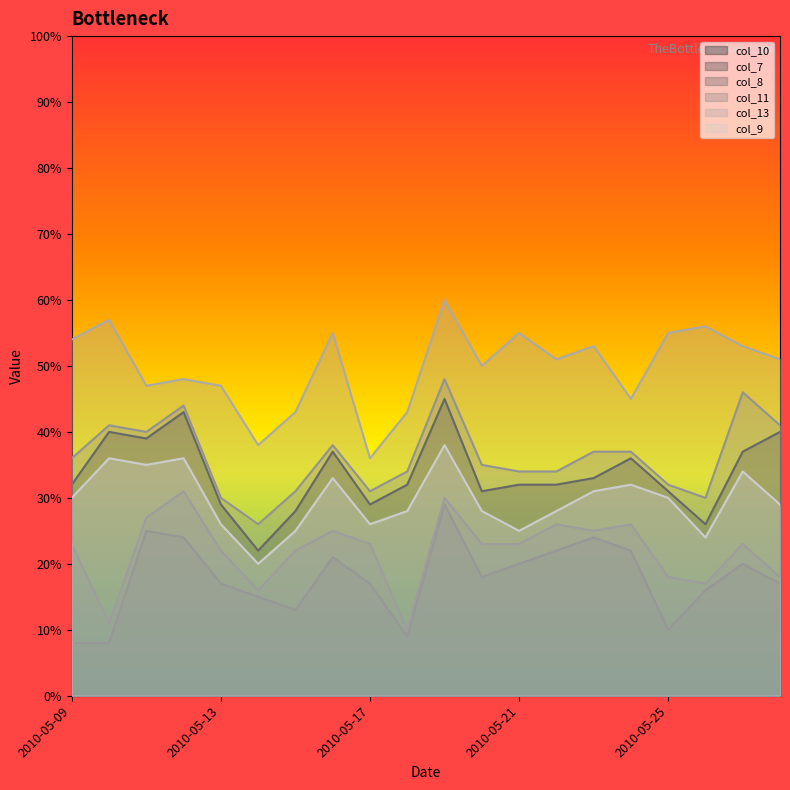

What is the difference between the col_10 values at 2010-05-12 and 2010-05-28?

3